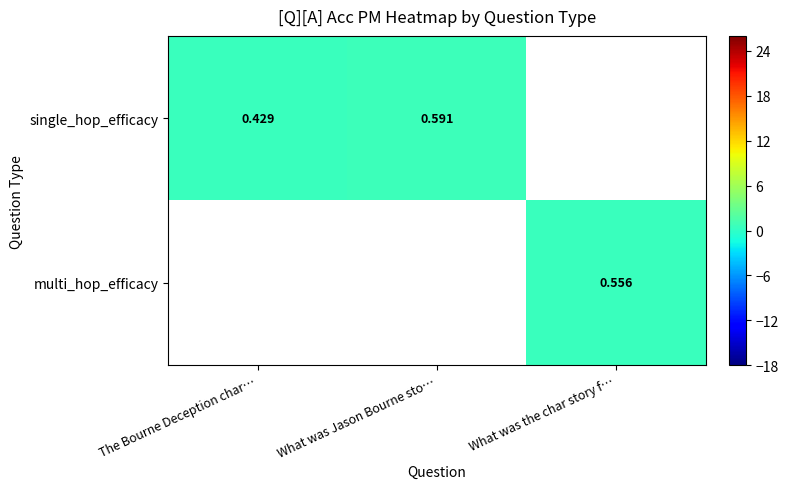

What is the smallest value displayed?

0.4